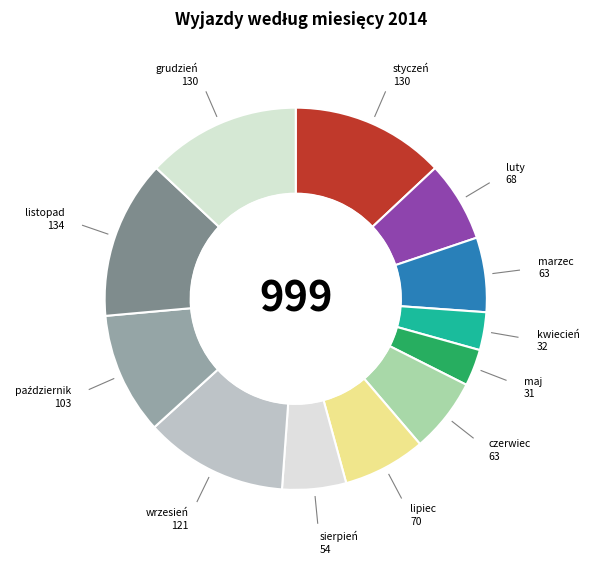

How many slices are in this pie chart?

12